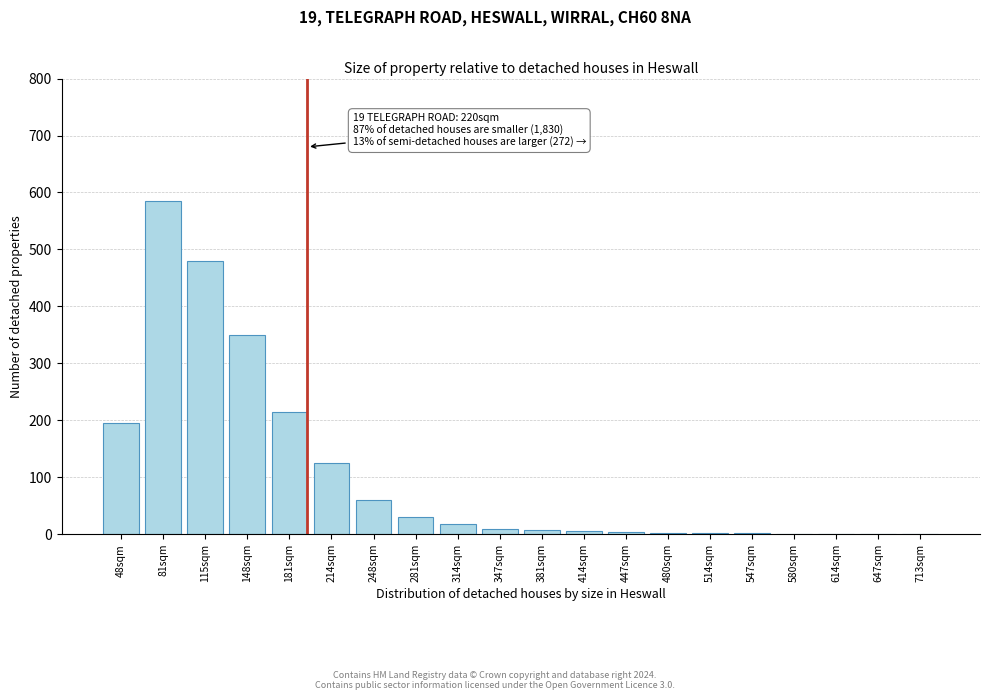

Which label corresponds to the largest value in the chart?

81sqm